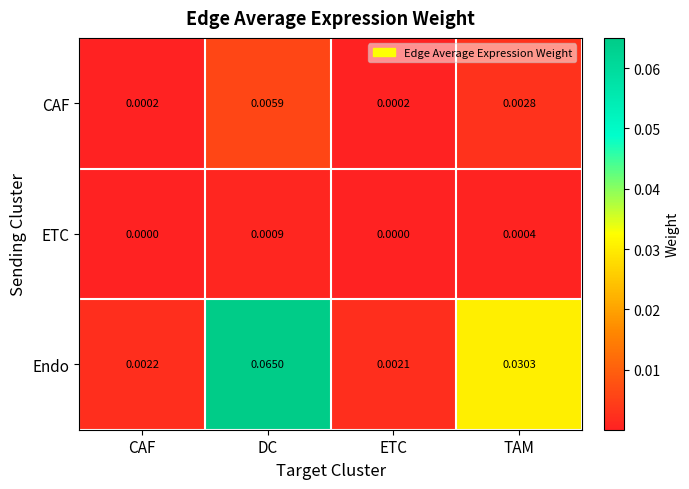

Count the number of categories in the chart.

4